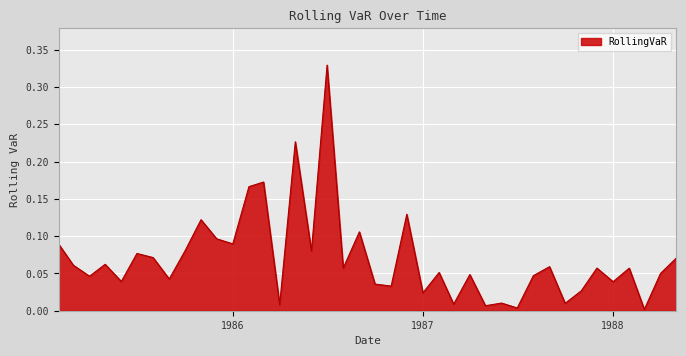

How many lines are shown in the chart?

1